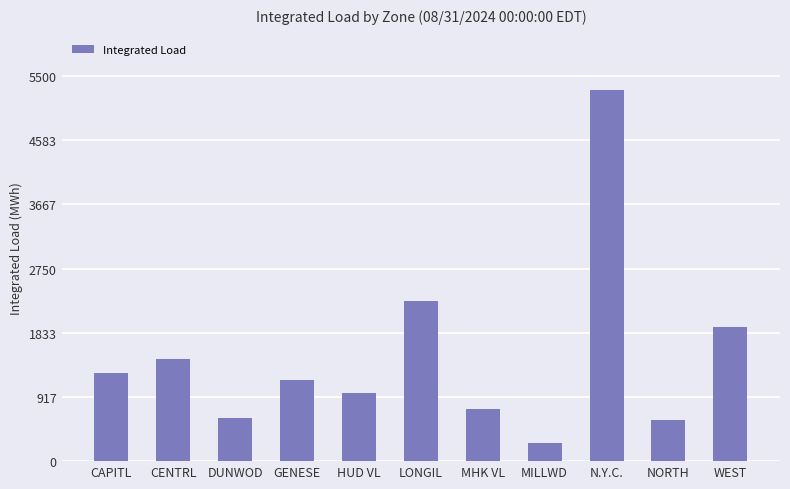

Reading left to right, list all the values displayed in this chart.

CAPITL=1259.1	CENTRL=1457.0	DUNWOD=612.2	GENESE=1156.7	HUD VL=979.9	LONGIL=2281.8	MHK VL=737.7	MILLWD=262.8	N.Y.C.=5297.8	NORTH=580.7	WEST=1917.4